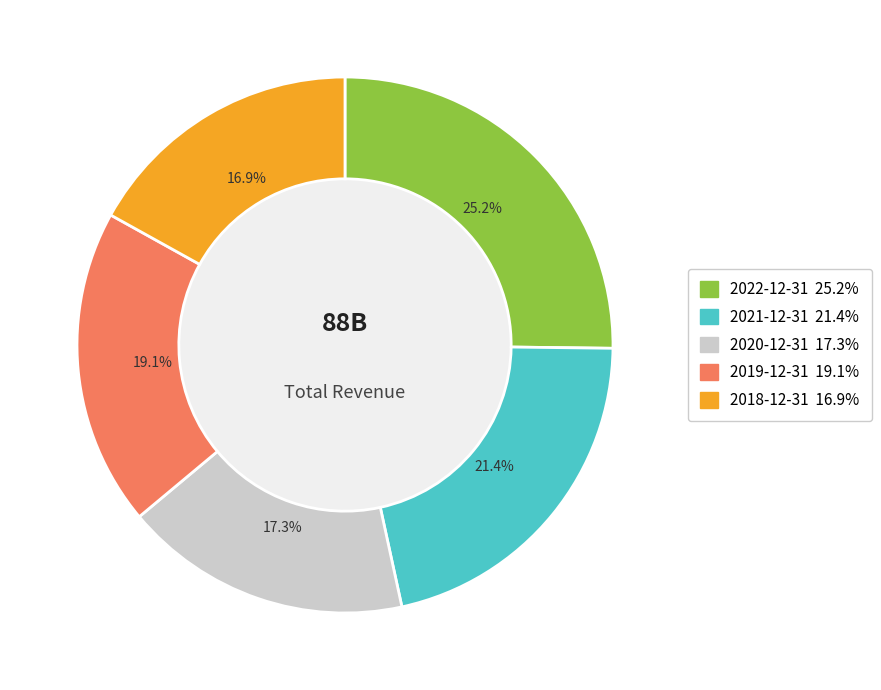

How many segments does this pie chart have?

5